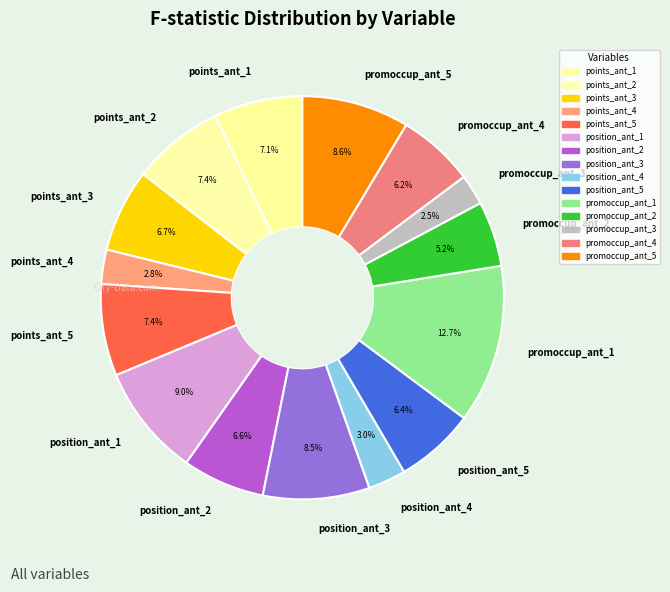

How many slices are in this pie chart?

15